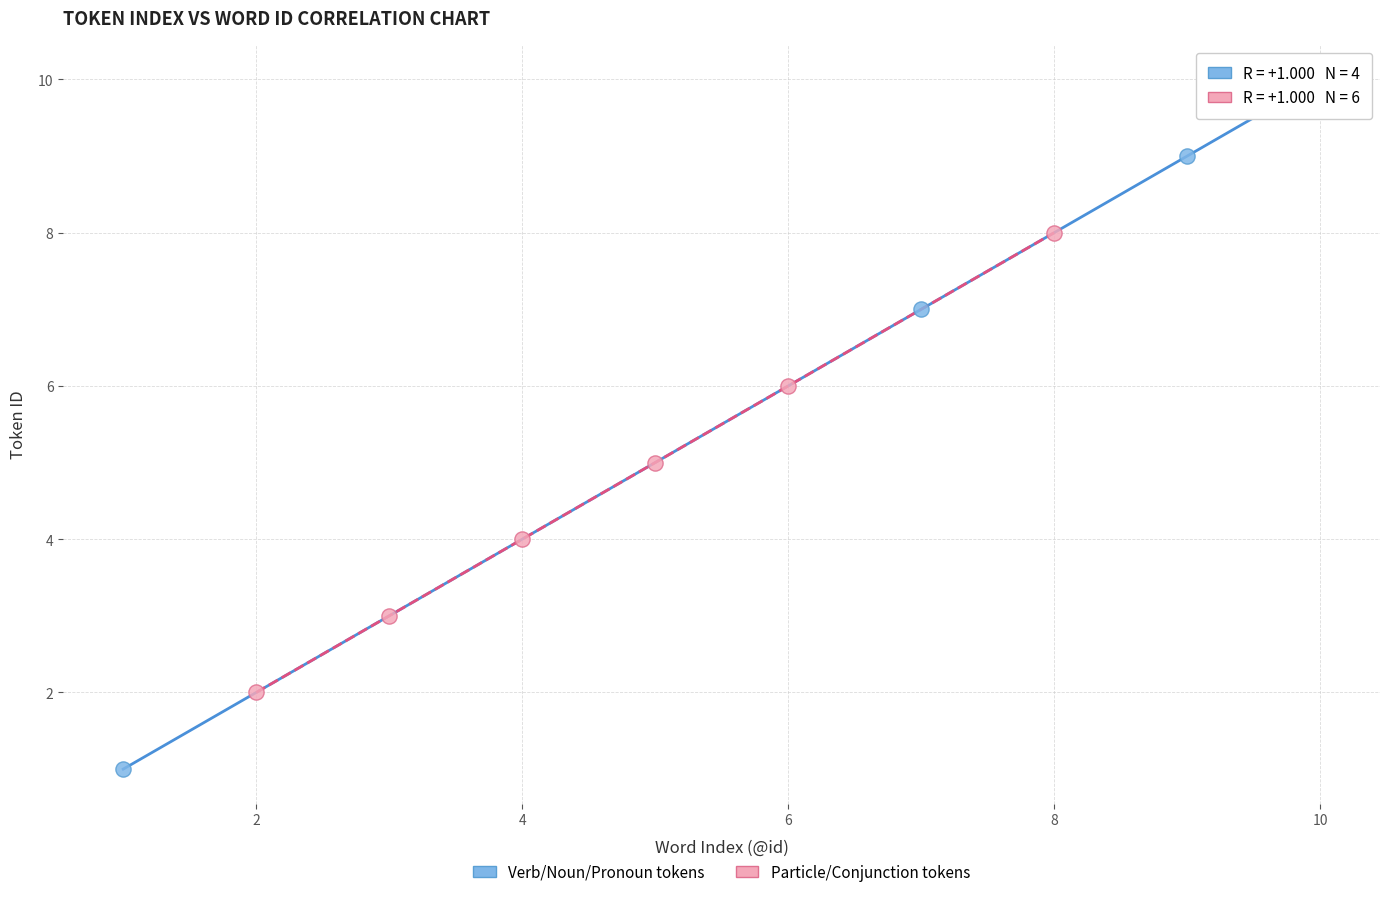

Which series contains the highest Y value?

Verb/Noun/Pronoun tokens